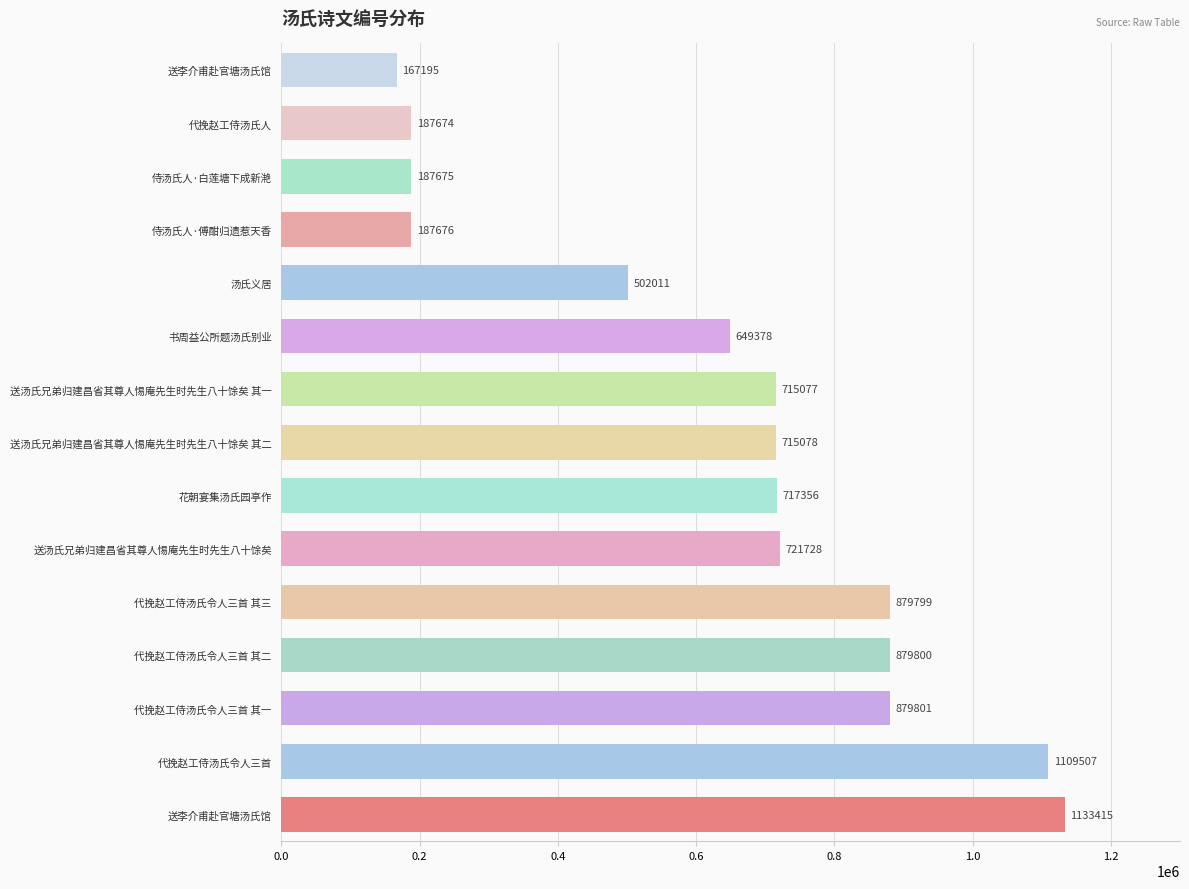

What is the sum of all values?

9633170